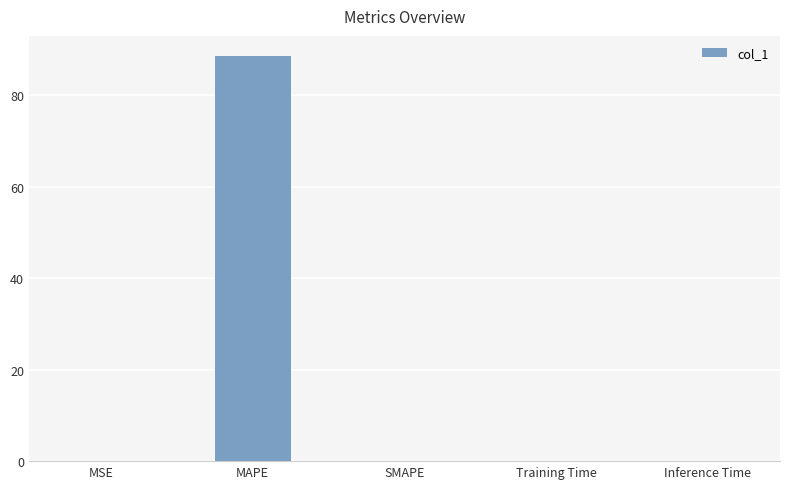

Are the bars horizontal?

No